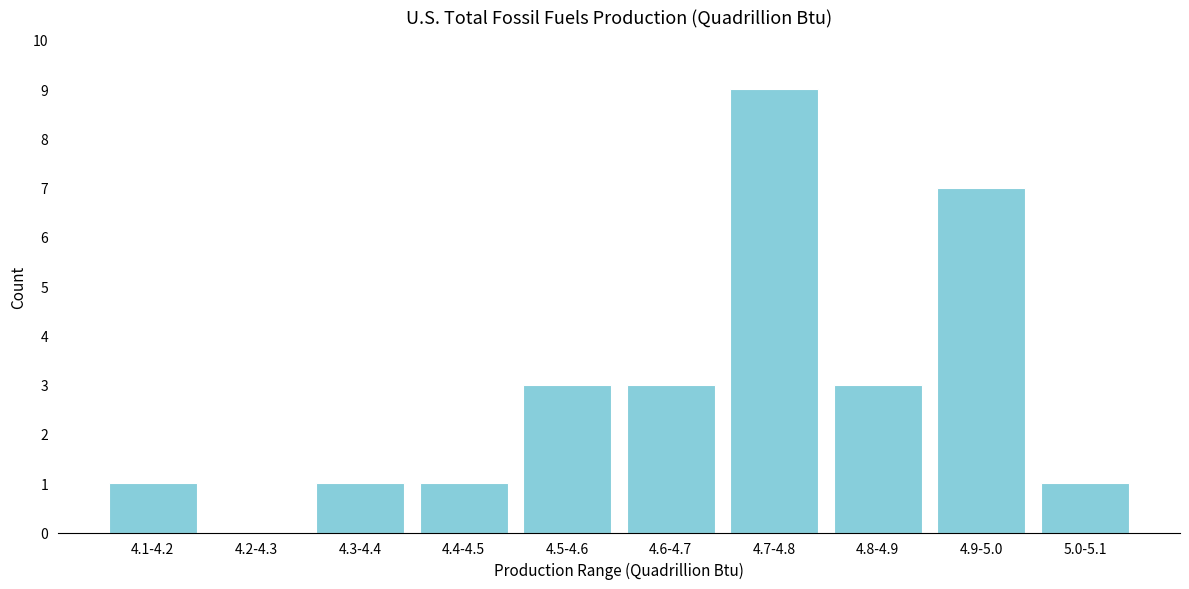

Reading left to right, transcribe all the data shown in this chart.

4.1-4.2=1	4.2-4.3=0	4.3-4.4=1	4.4-4.5=1	4.5-4.6=3	4.6-4.7=3	4.7-4.8=9	4.8-4.9=3	4.9-5.0=7	5.0-5.1=1